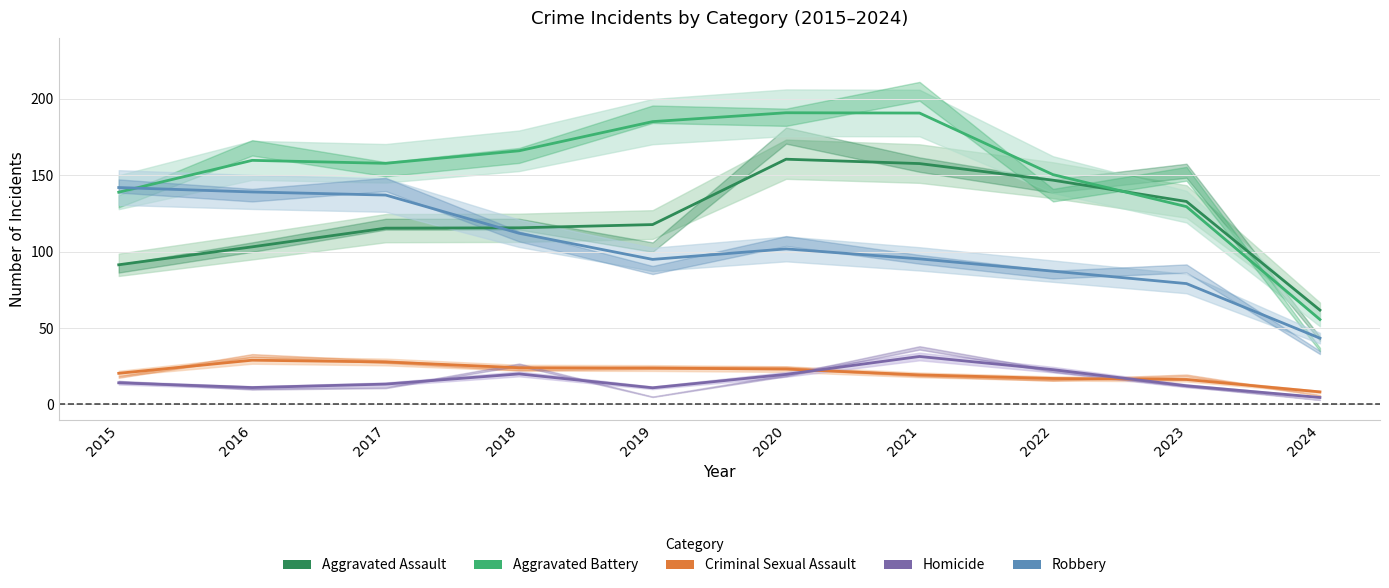

Where is the first local minimum for Aggravated Battery?

2017